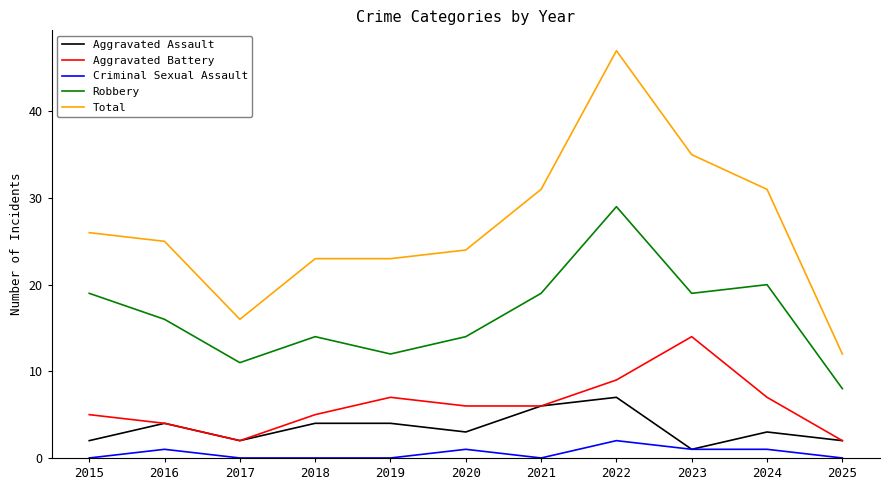

What is the total value across all series at 2021?

62